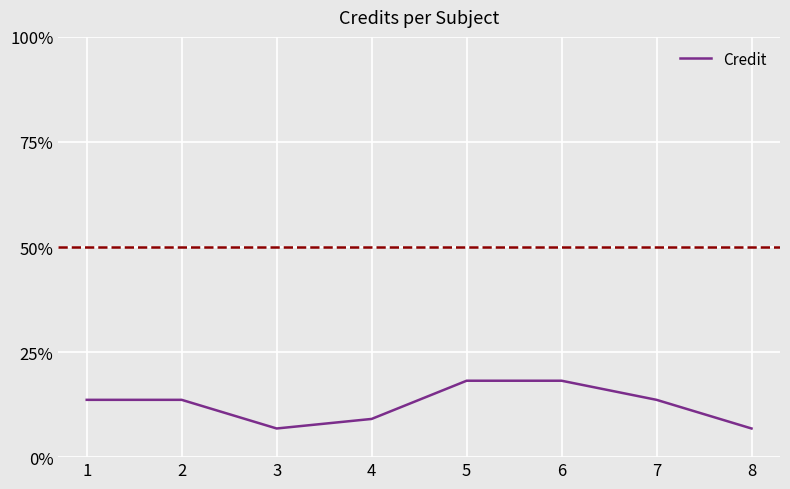

What is the sum of all values?

1.0